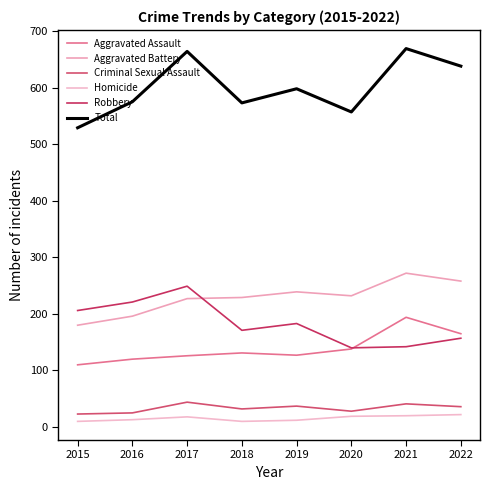

Between 2021 and 2022, which series saw the biggest shift?

Total